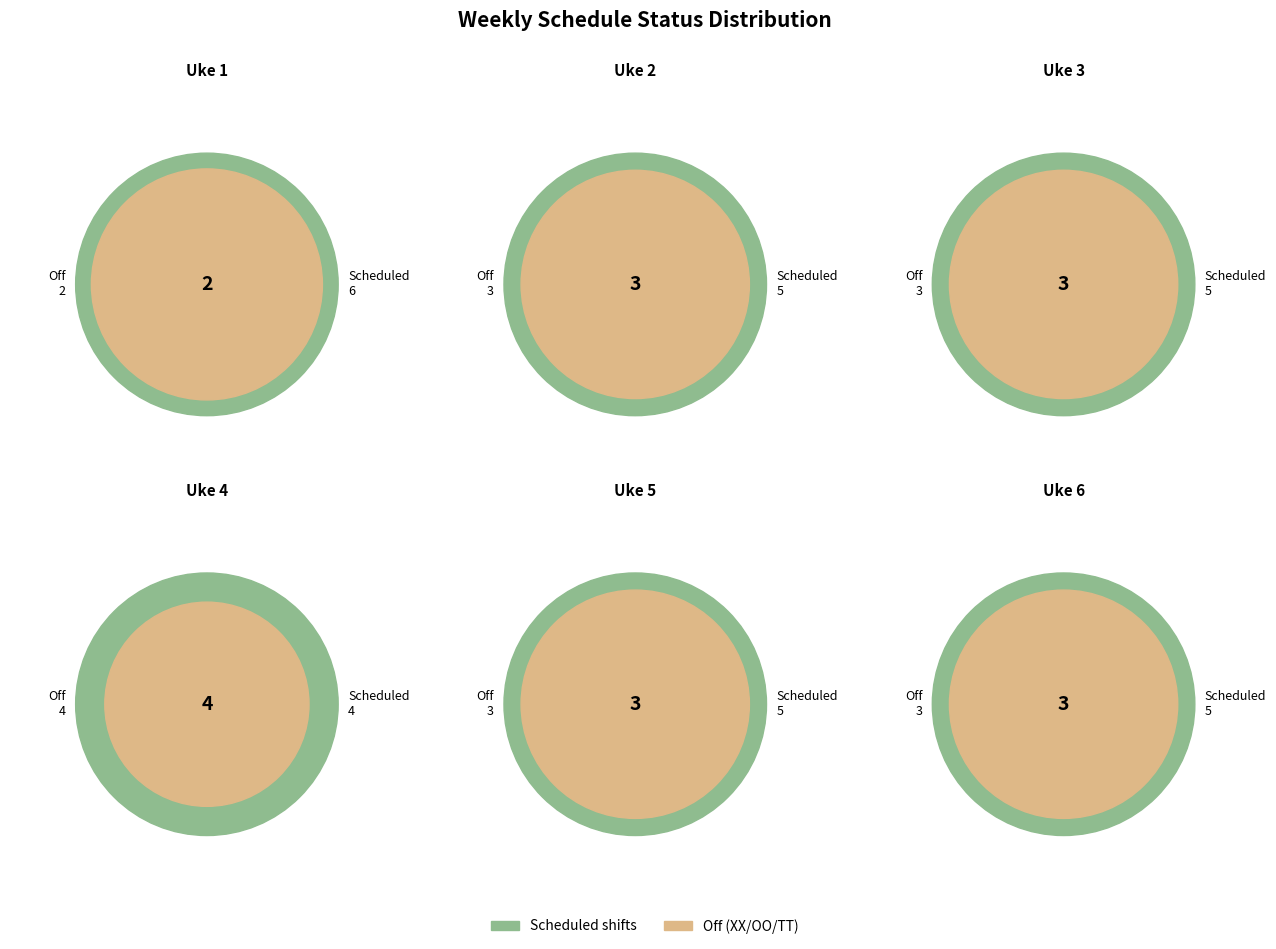

Between Uke 6 and Uke 5, which is larger?

Uke 6